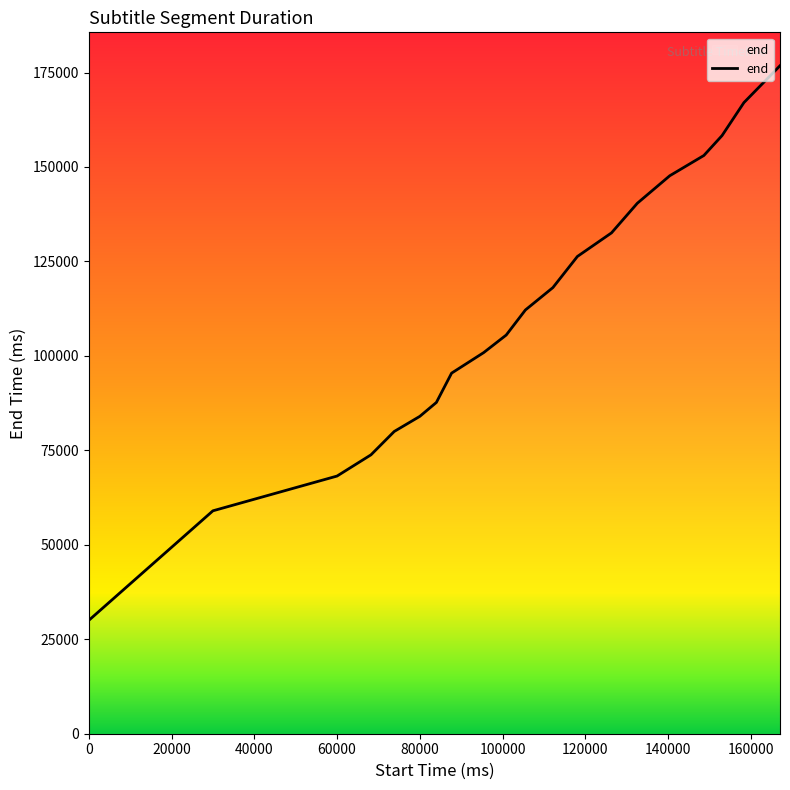

What is the smallest value displayed?

30000